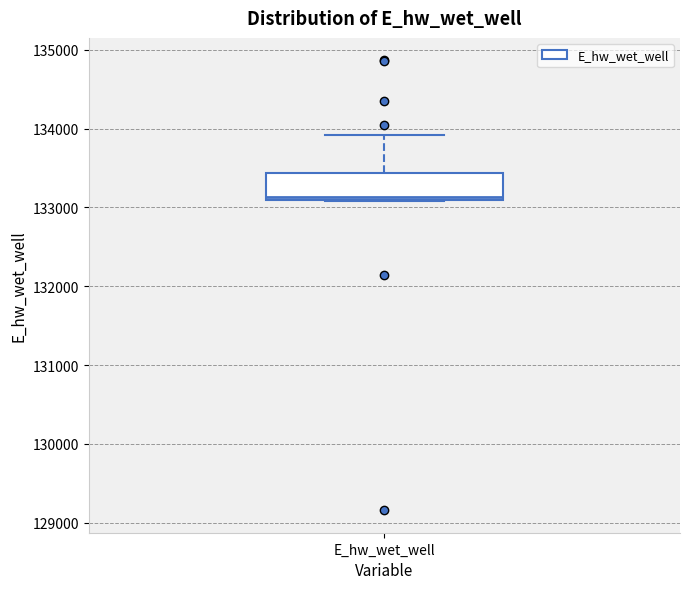

Read this box plot against the y-axis: the position of the median line, the range covered by the box, and the ends of both whiskers. The values are not printed on the chart, so give them approximately, as read against the axis.

median 133100 (just above the box's lower edge), box 133100 to 133400, whiskers 133100 to 133900